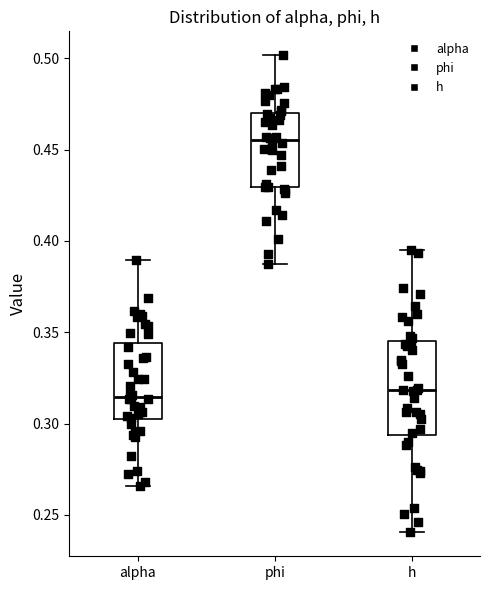

Which box has the highest median line?

phi